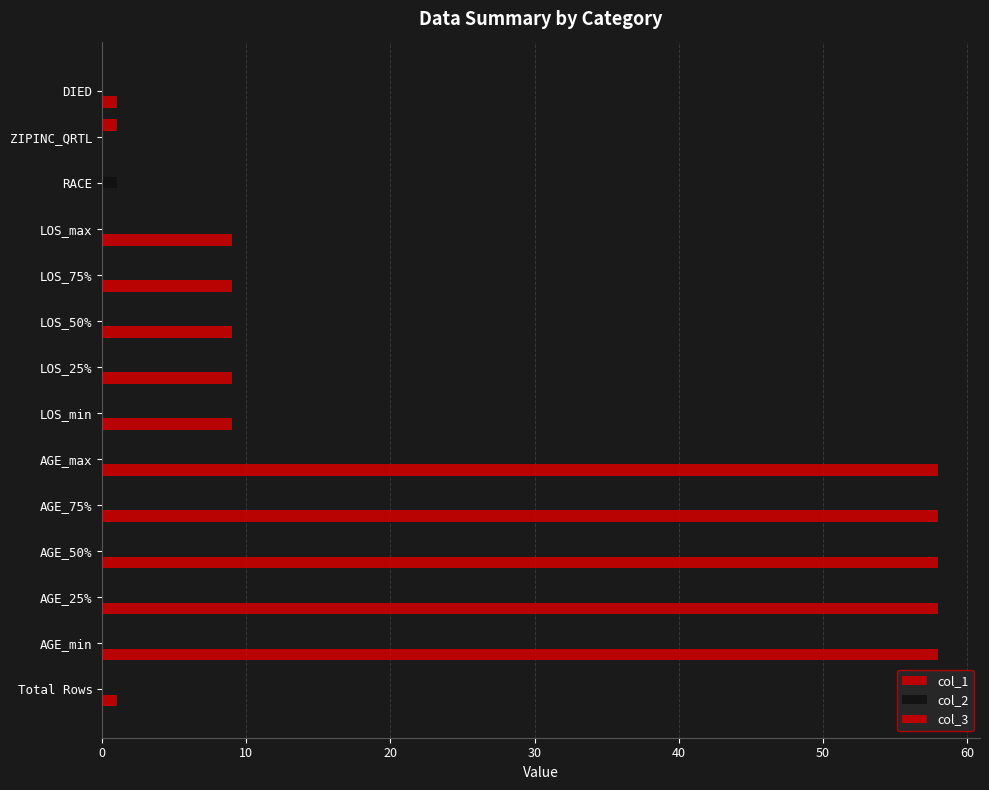

How many series are shown in this chart?

3